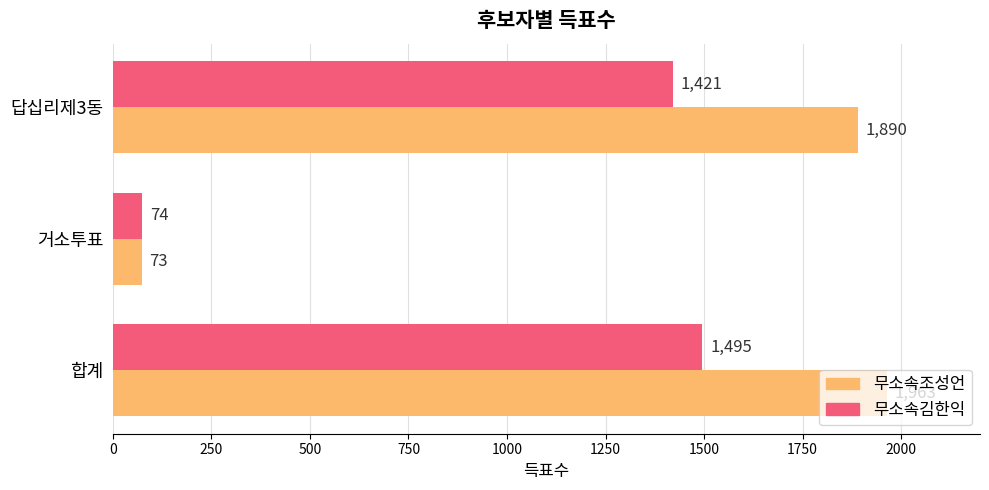

Between 거소투표 and 답십리제3동, which series saw the biggest shift?

무소속조성언